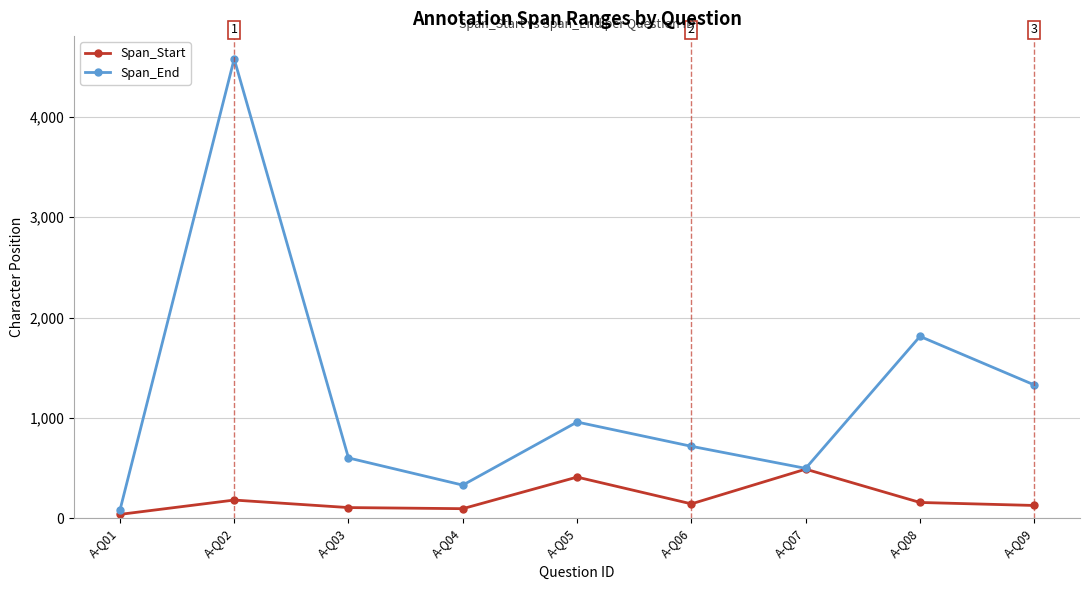

Which category has the highest value across all series?

A-Q02